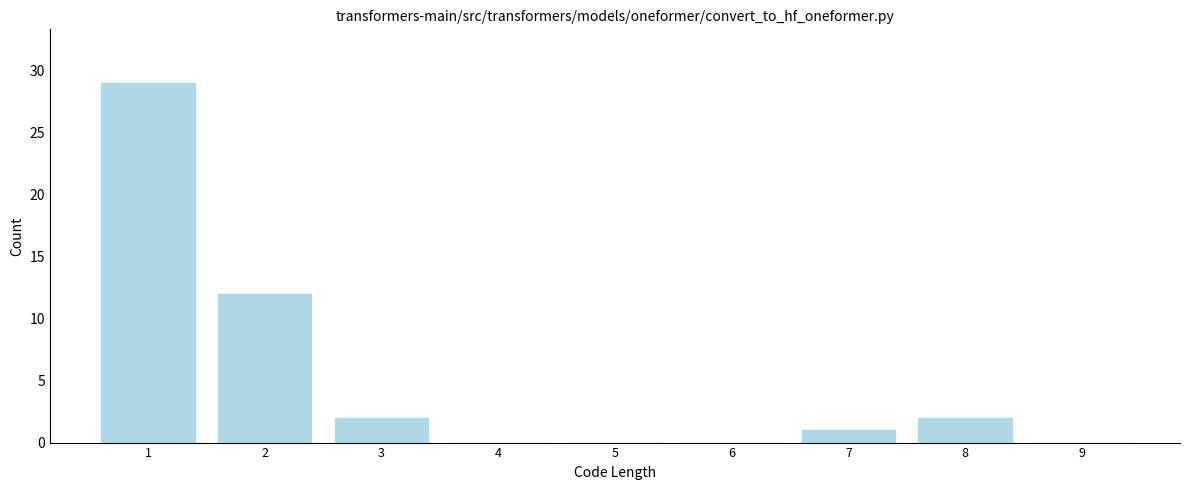

Reading left to right, transcribe all the data shown in this chart.

1=29	2=12	3=2	4=0	5=0	6=0	7=1	8=2	9=0